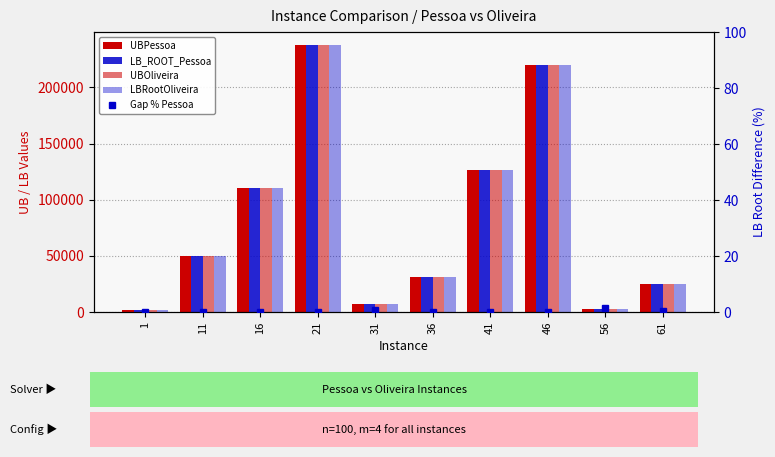

Which series has the widest spread of values?

UBPessoa